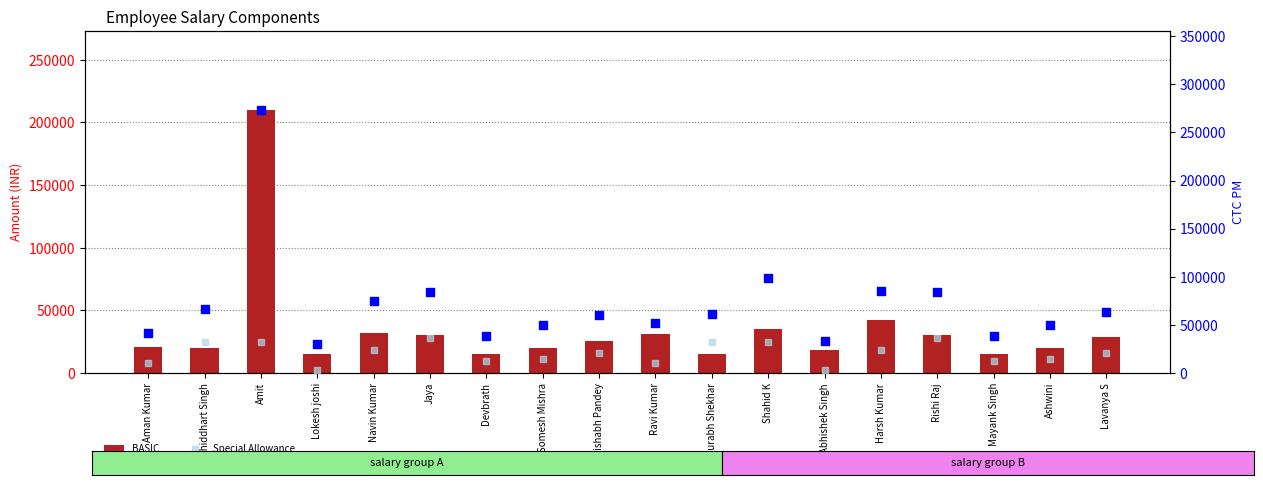

At which category is the sum across all series the highest?

Amit